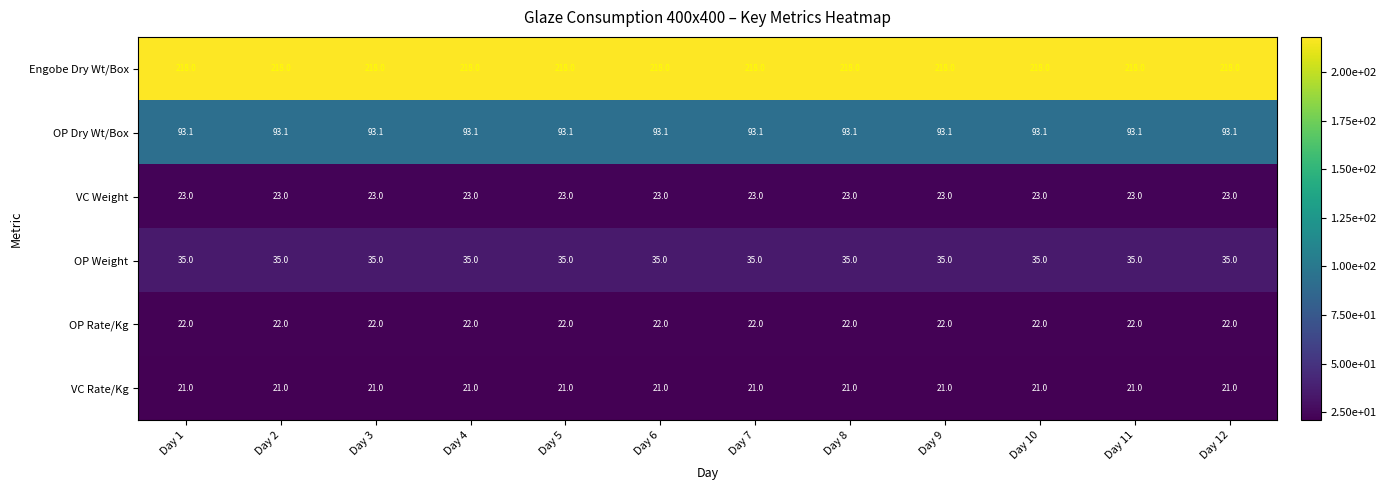

The VC Weight series shows 39.6 at Day 11. True or false?

False